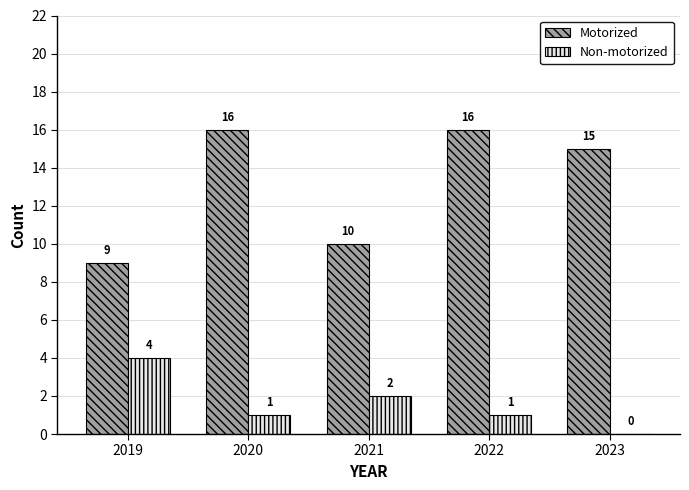

Which series has the largest total across all categories?

Motorized